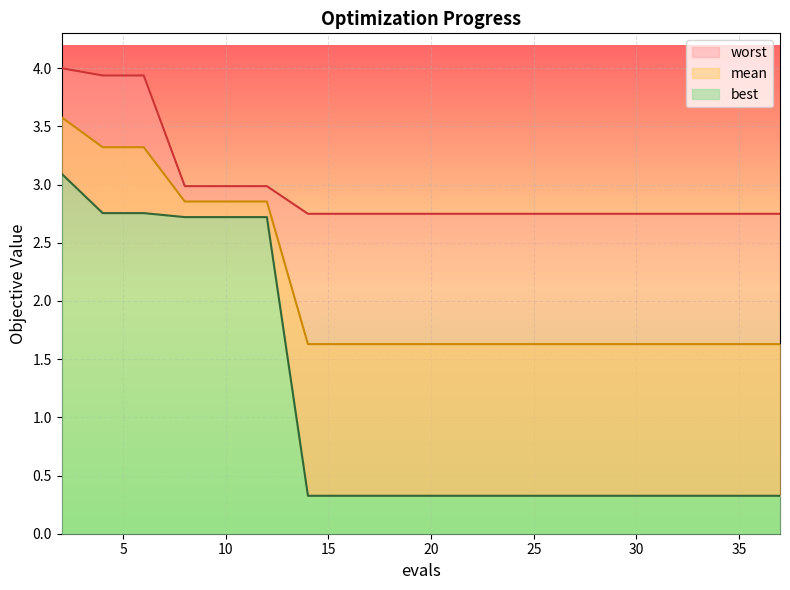

What value does the best series have at 12?

2.7